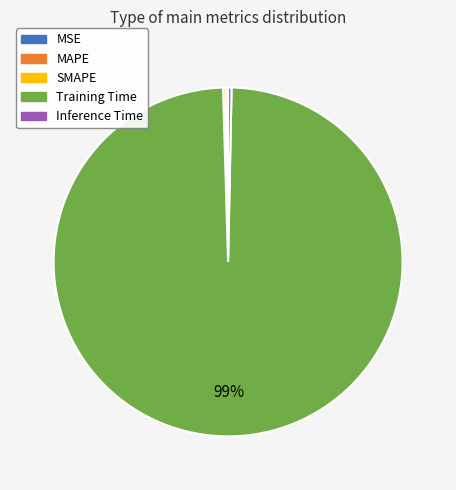

Does any single category account for the majority?

Yes